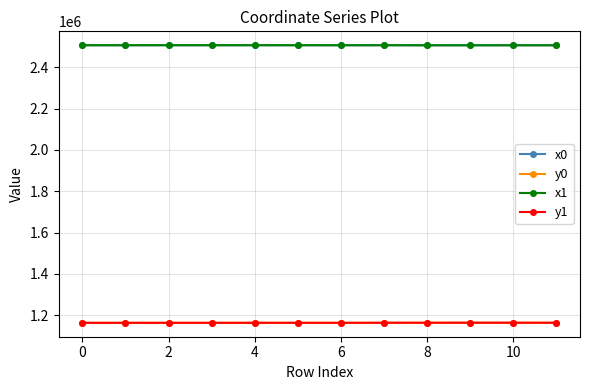

What is the greatest value displayed?

2507539.1